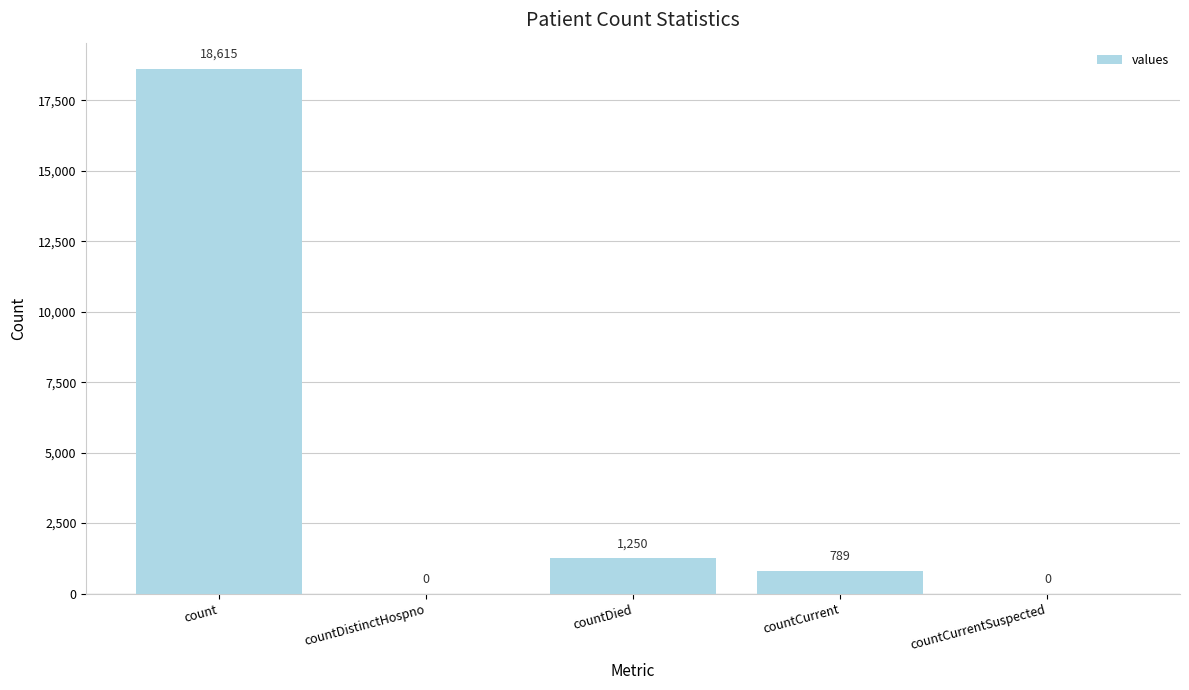

What is the sum of the values at count and countDied?

19865